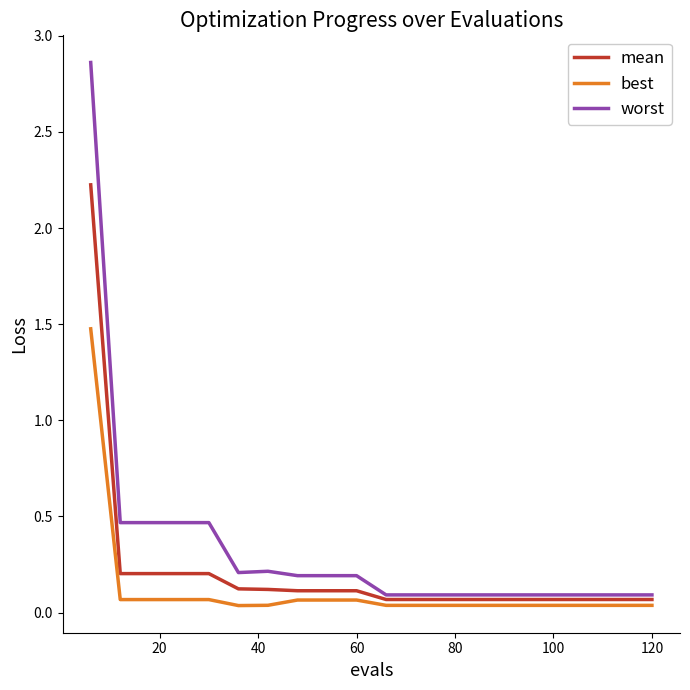

Rank the series by their maximum value, from highest to lowest.

worst, mean, best